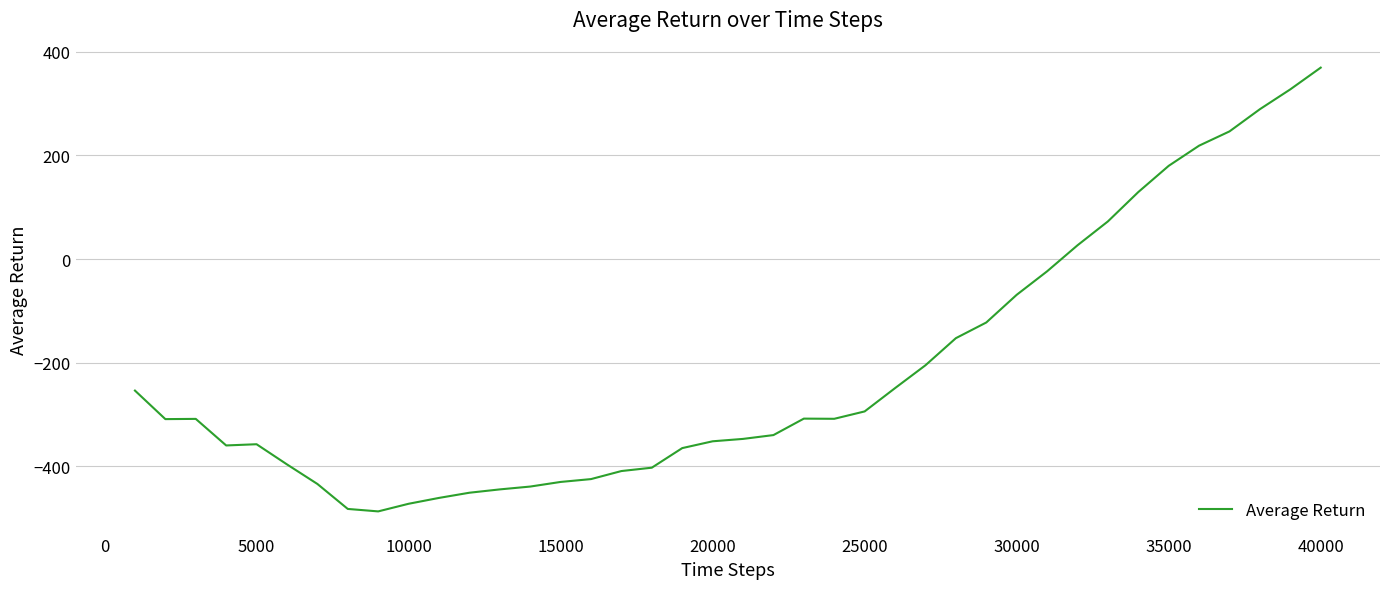

How many values are below zero?

31